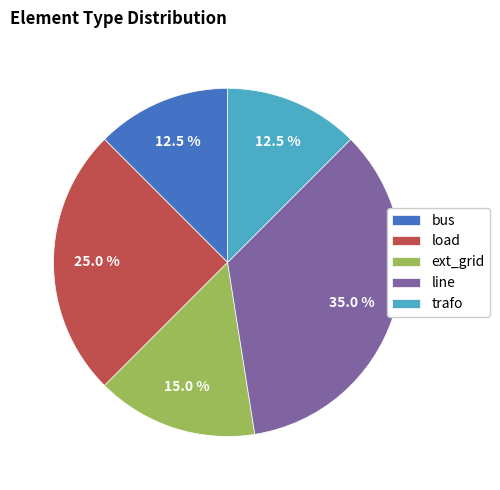

Which slice is the largest?

line